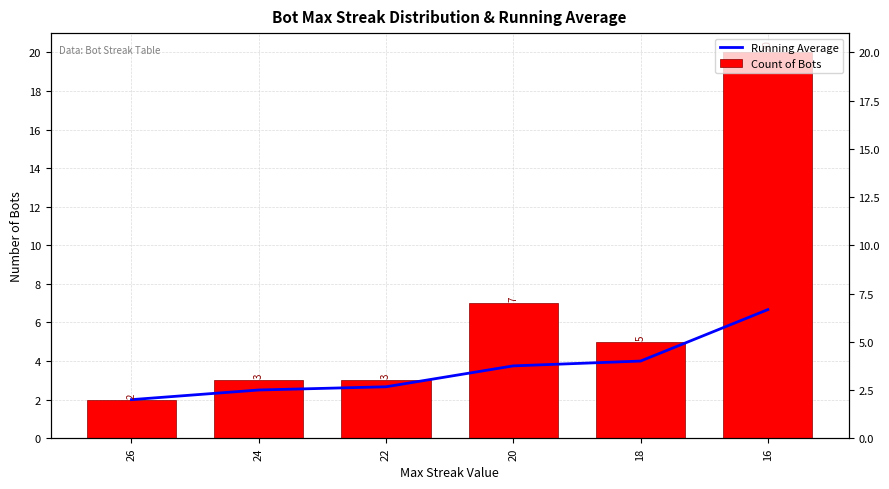

Which series has the widest spread of values?

Count of Bots